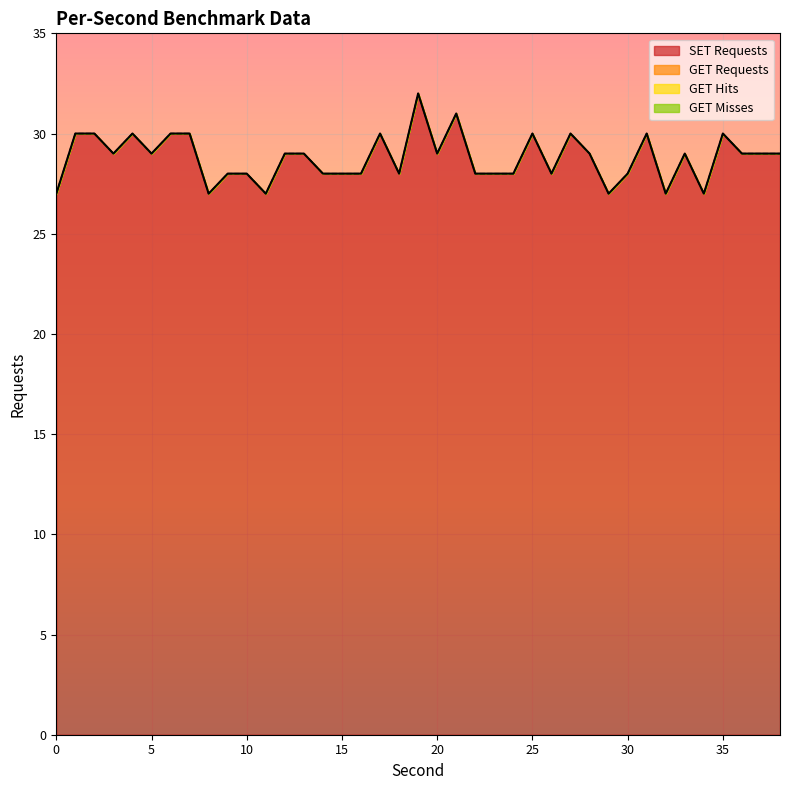

Does the chart display data point markers on the line(s)?

No